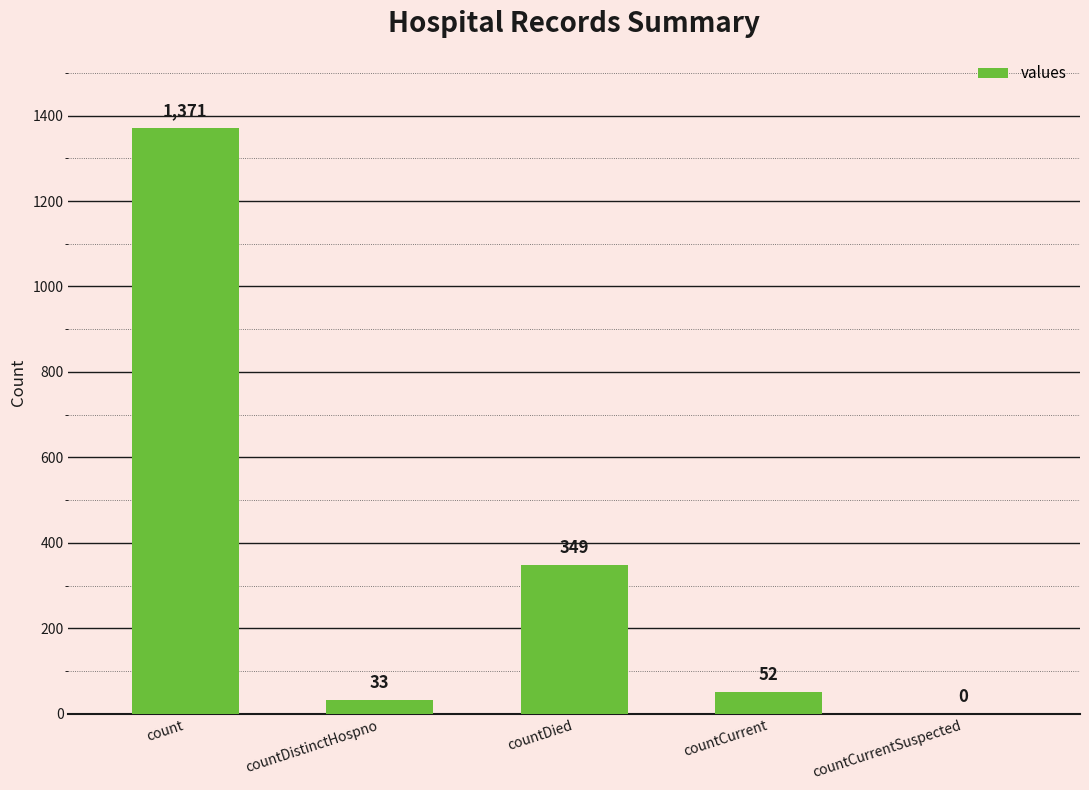

Where does the data first go above 52?

count